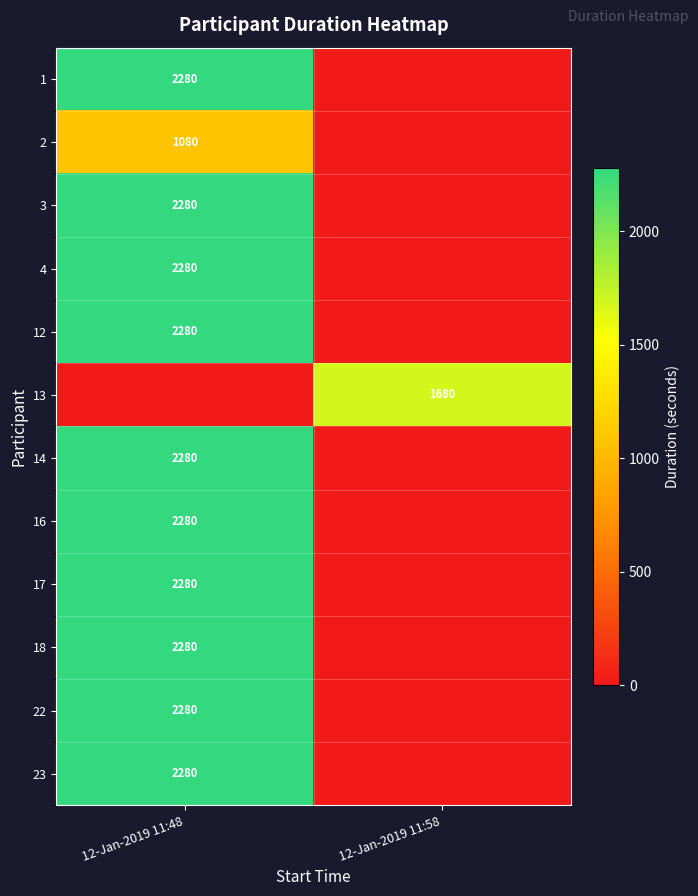

The value of 13 at 12-Jan-2019 11:58 is 1680. True or false?

True